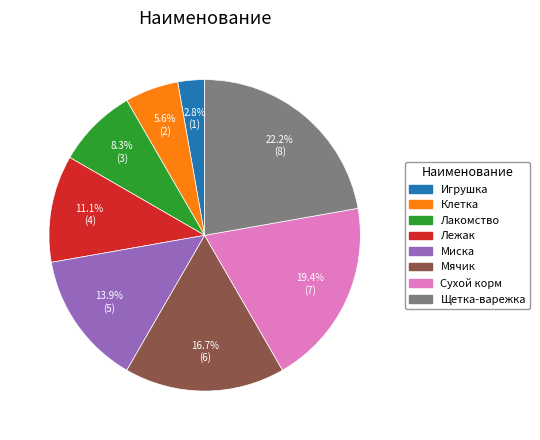

Is it true that Мячик is 17% of the pie?

True